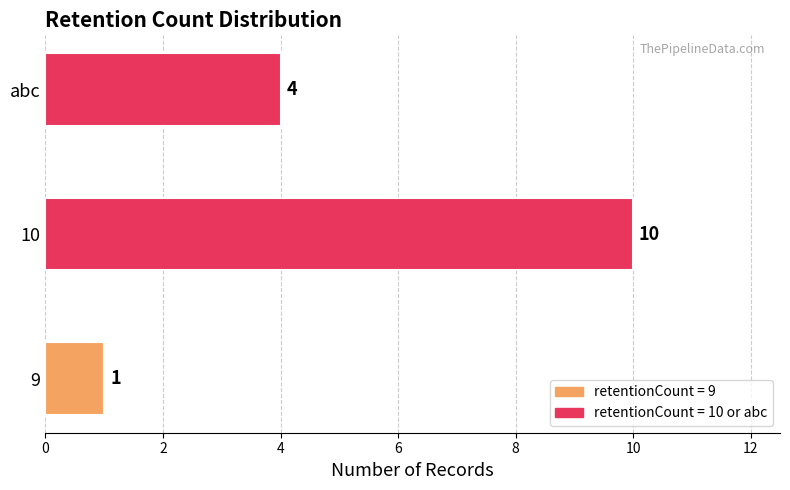

What is the change in value from 10 to abc?

-6